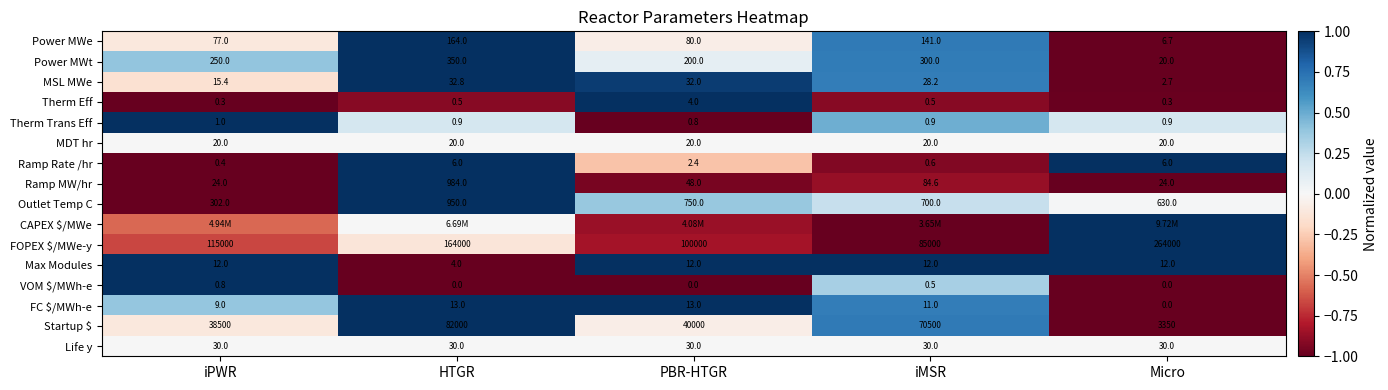

What is the sum of the VOM $/MWh-e values at iMSR and iPWR?

1.3